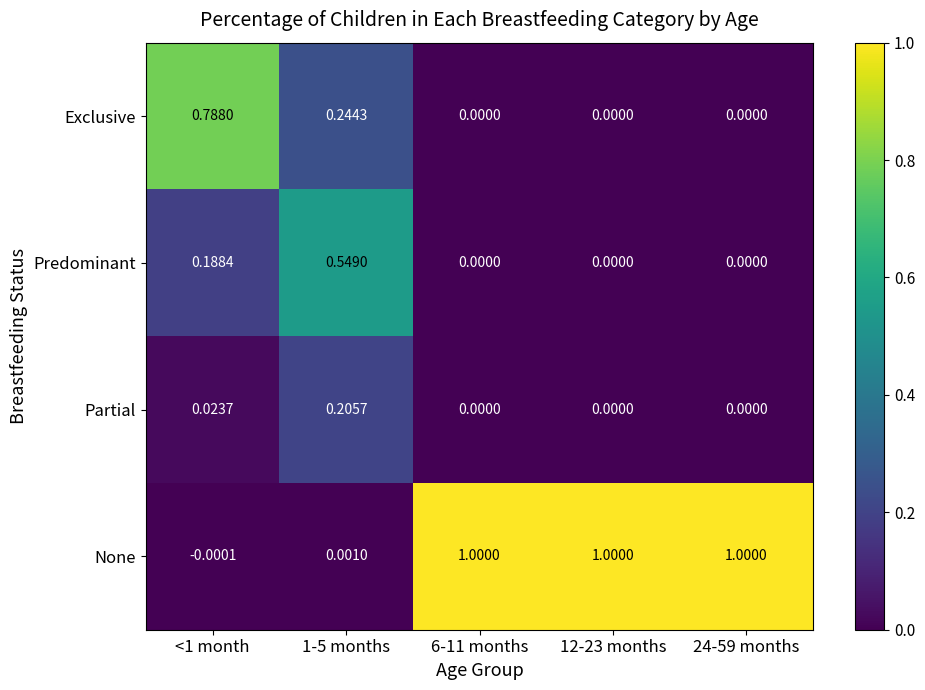

List the series in order of their peak value, lowest first.

Partial, Predominant, Exclusive, None